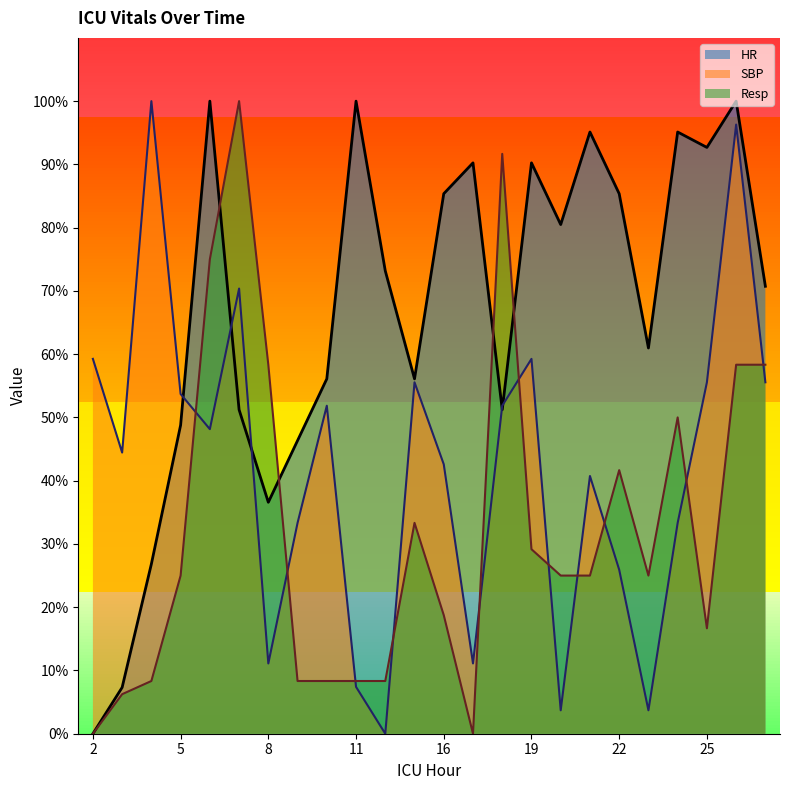

At which category does Resp reach its first local valley?

17